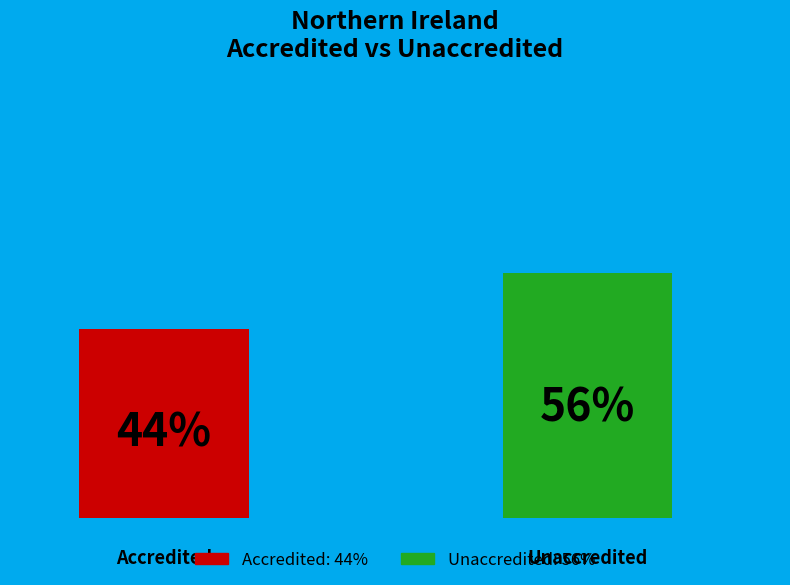

How many bars are there in total?

2